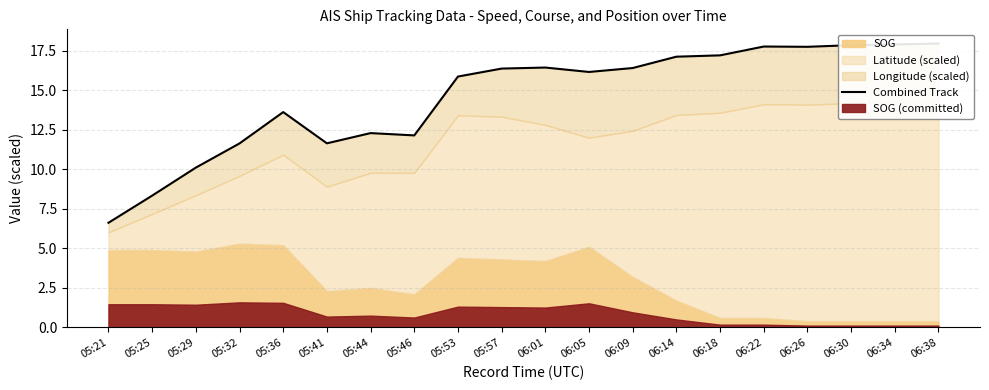

Where does the data first go above 16?

05:57